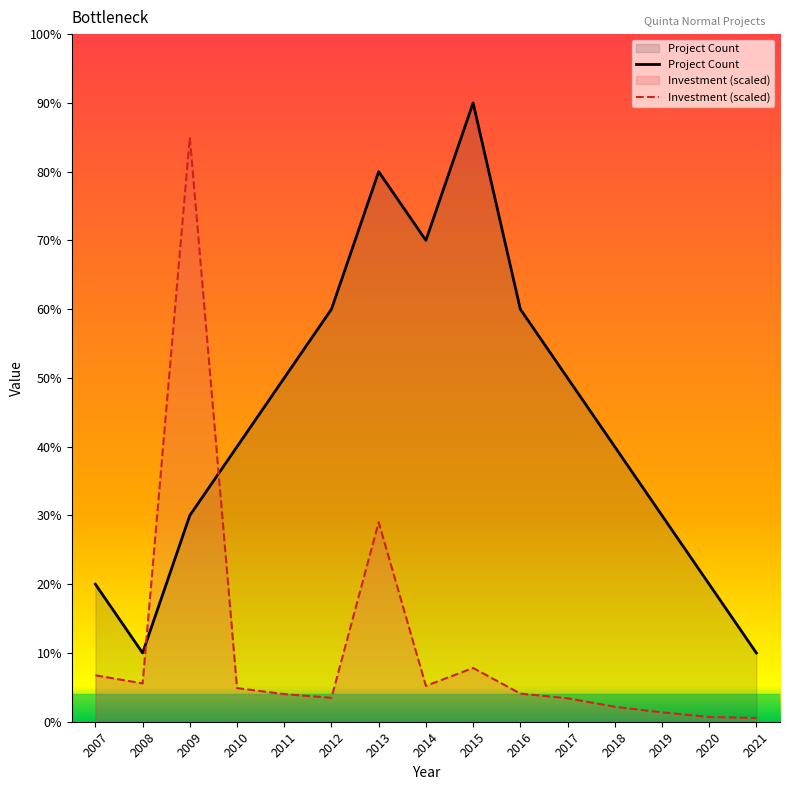

Rank the series by their average value, from highest to lowest.

Project Count, Investment (scaled)